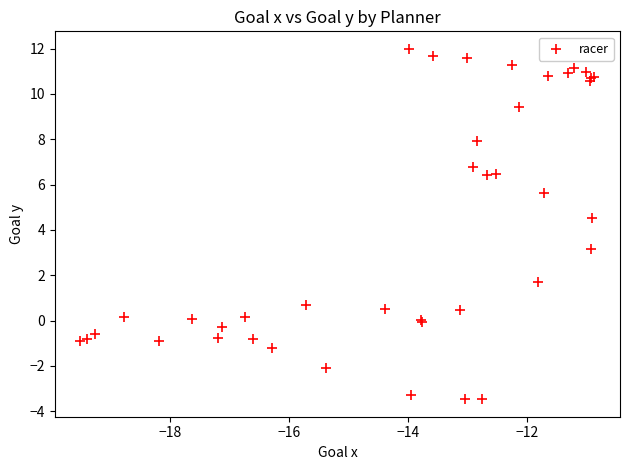

What Y value in the scatter plot is closest to 4?

4.5